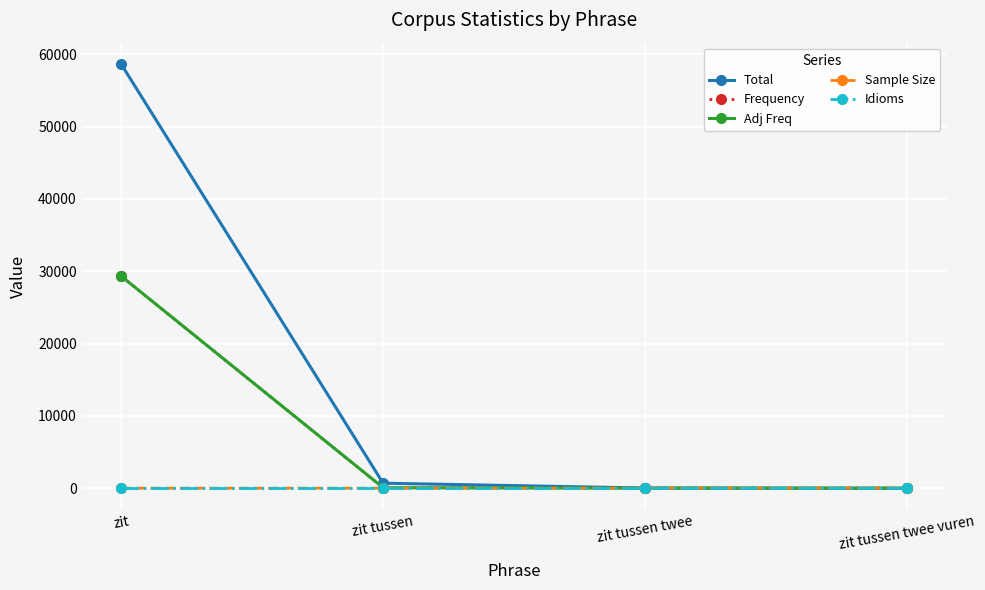

What is the label of the 4th point from the right?

zit